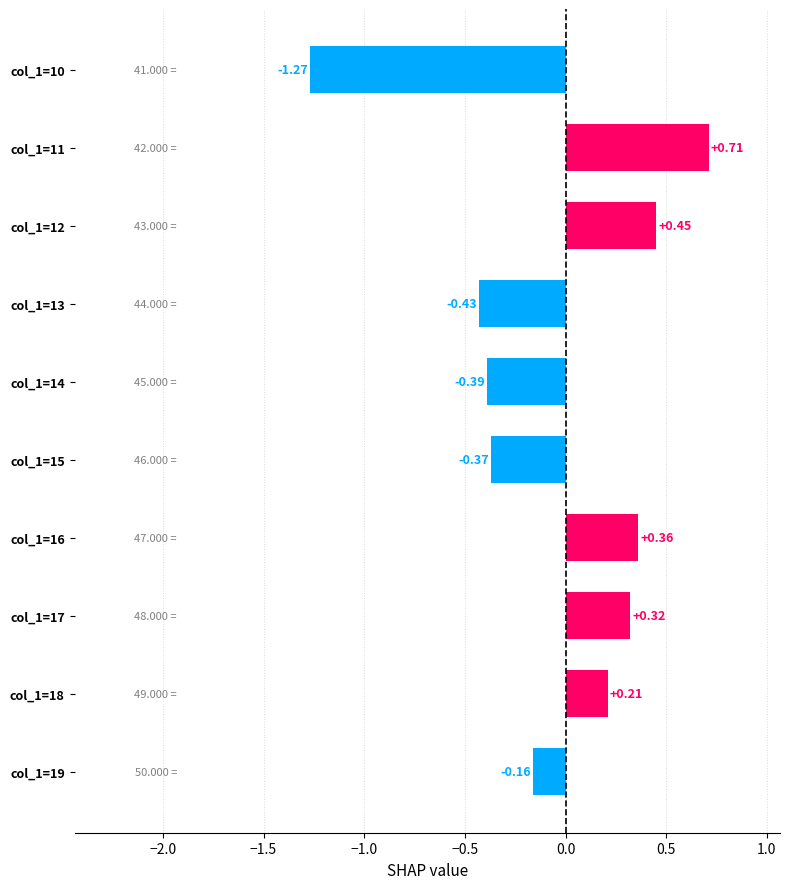

What is the difference between the maximum and minimum values?

2.0